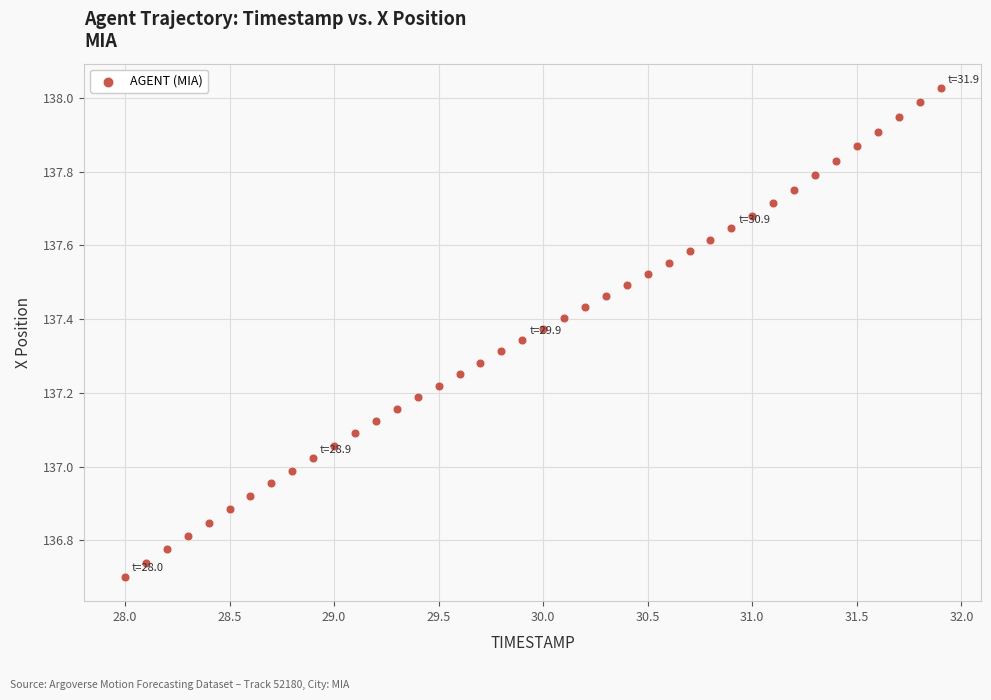

What is the range of Y values (max minus min)?

1.3